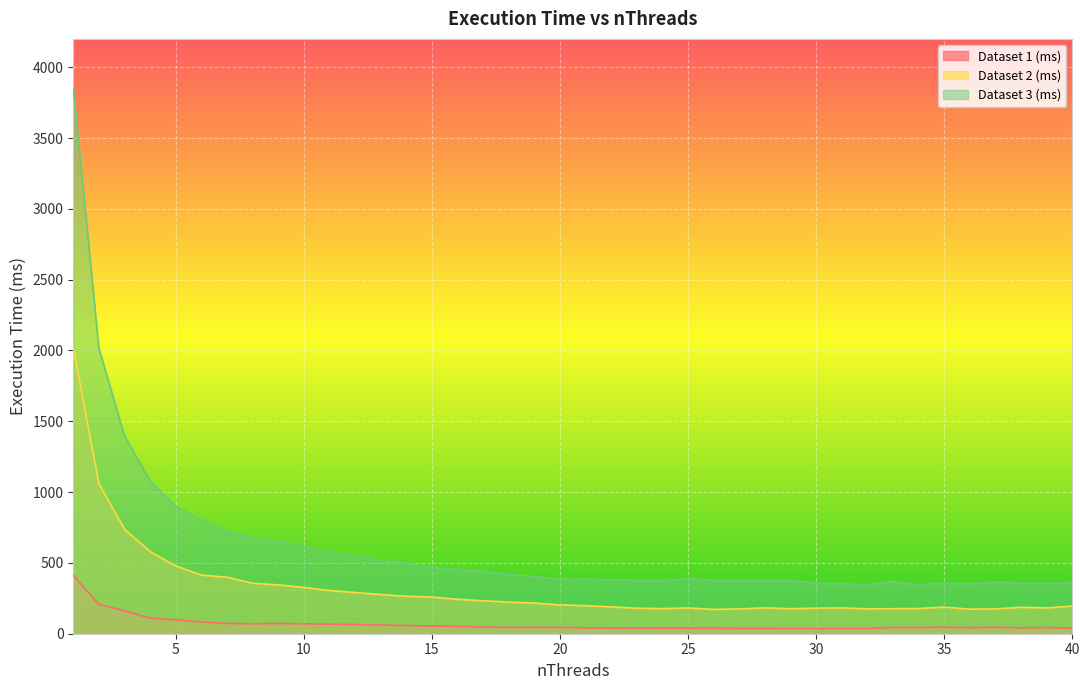

At how many categories does at least one series exceed 1608?

2